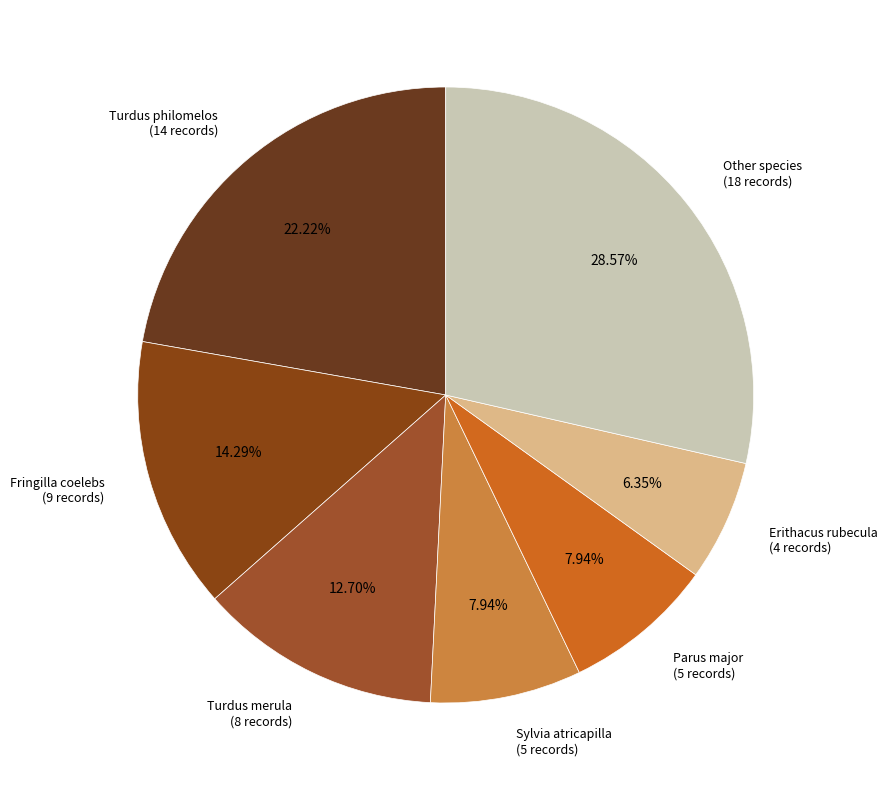

Is there any slice that represents more than half of the pie?

No